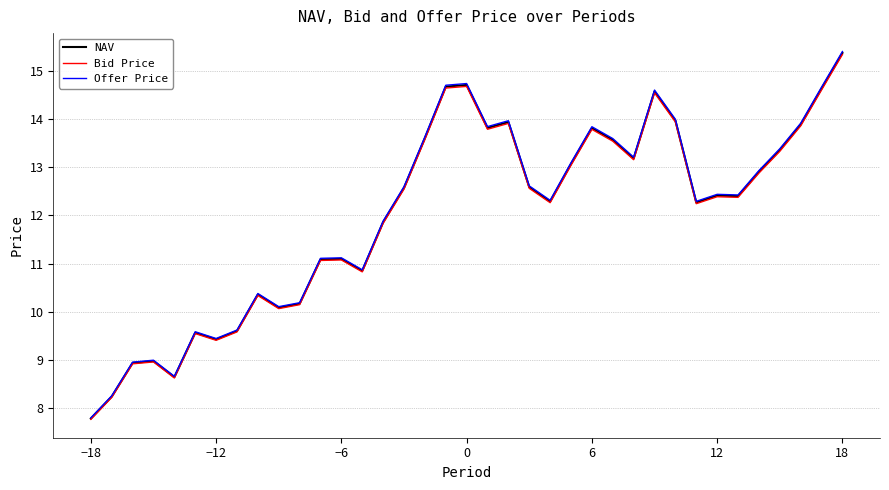

What is the minimum value shown in the chart?

7.8